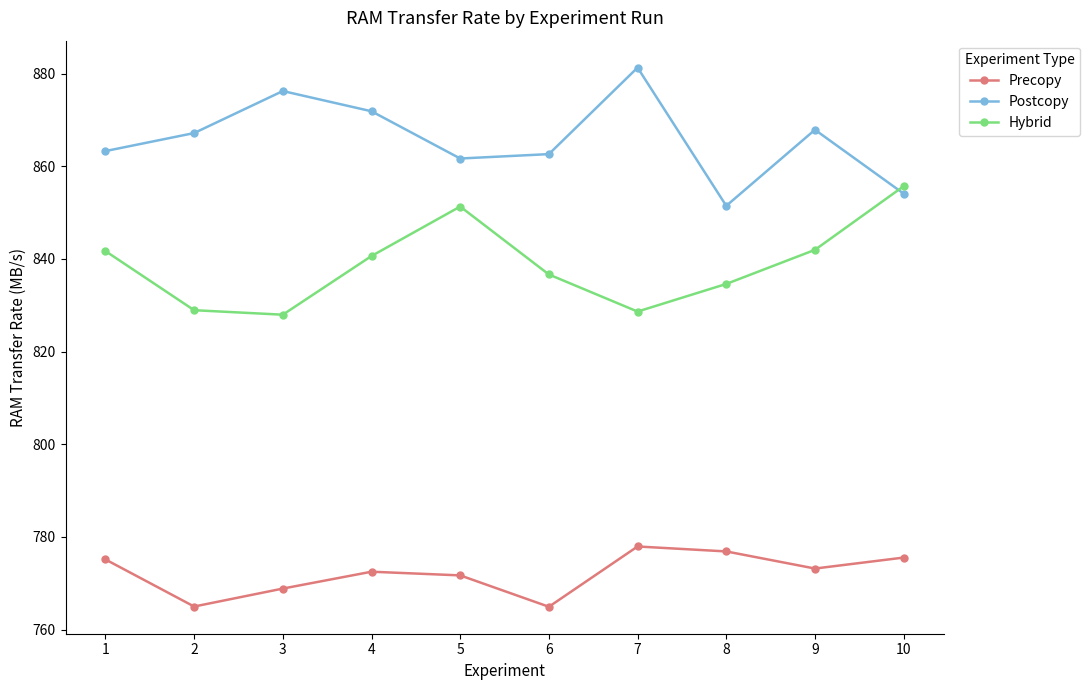

The Postcopy series shows 553.9 at 4. True or false?

False